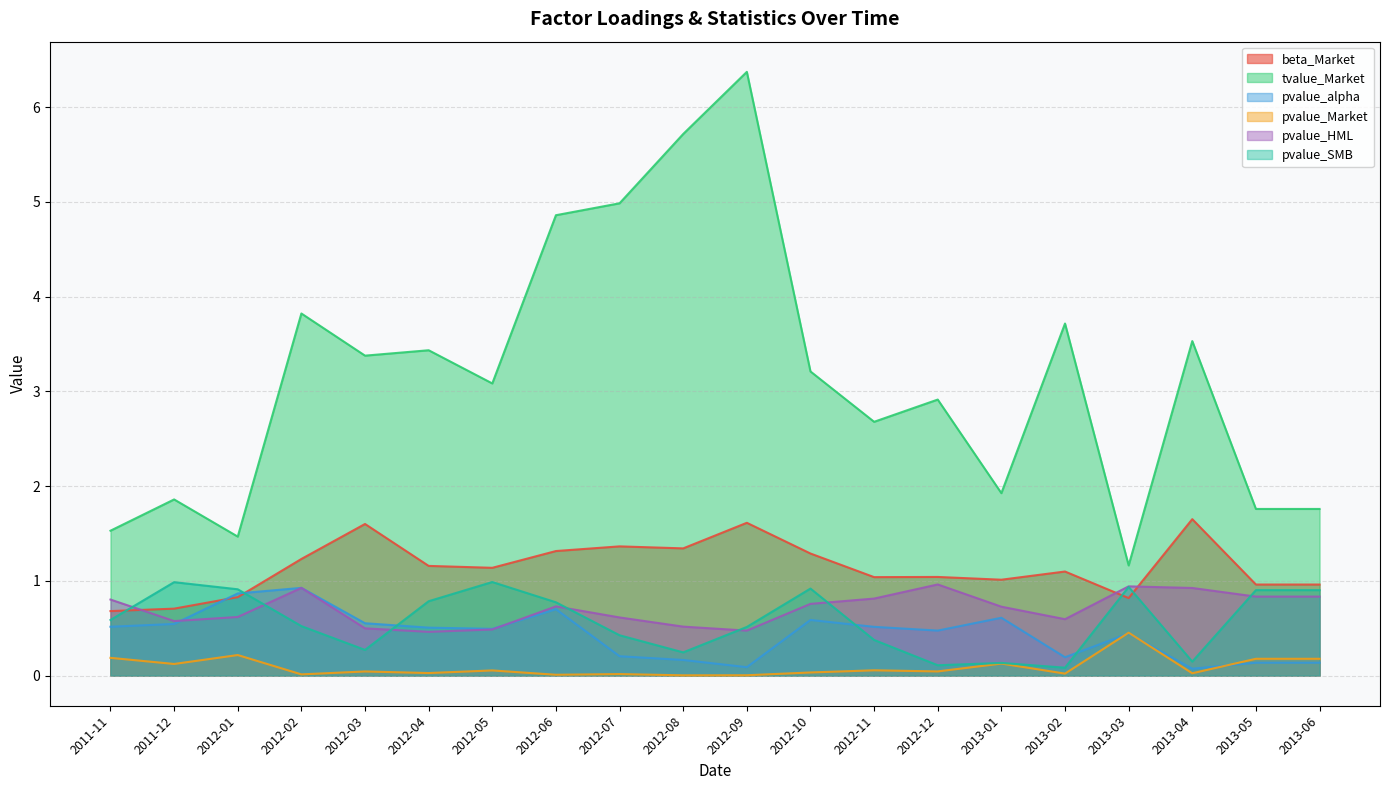

True or false: pvalue_SMB and pvalue_Market cross at least once.

False